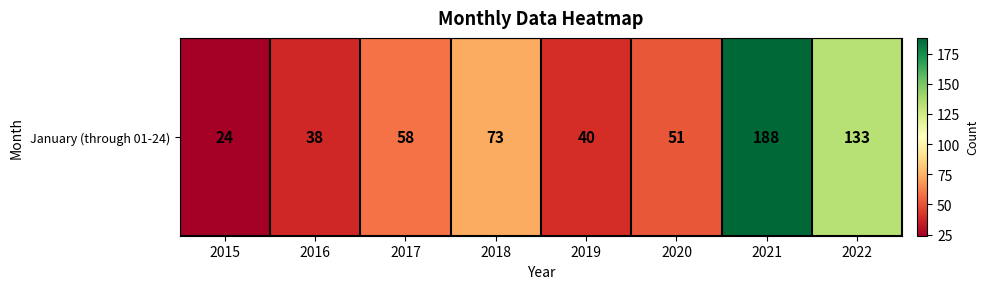

List the labels in order of value, largest first.

2021, 2022, 2018, 2017, 2020, 2019, 2016, 2015